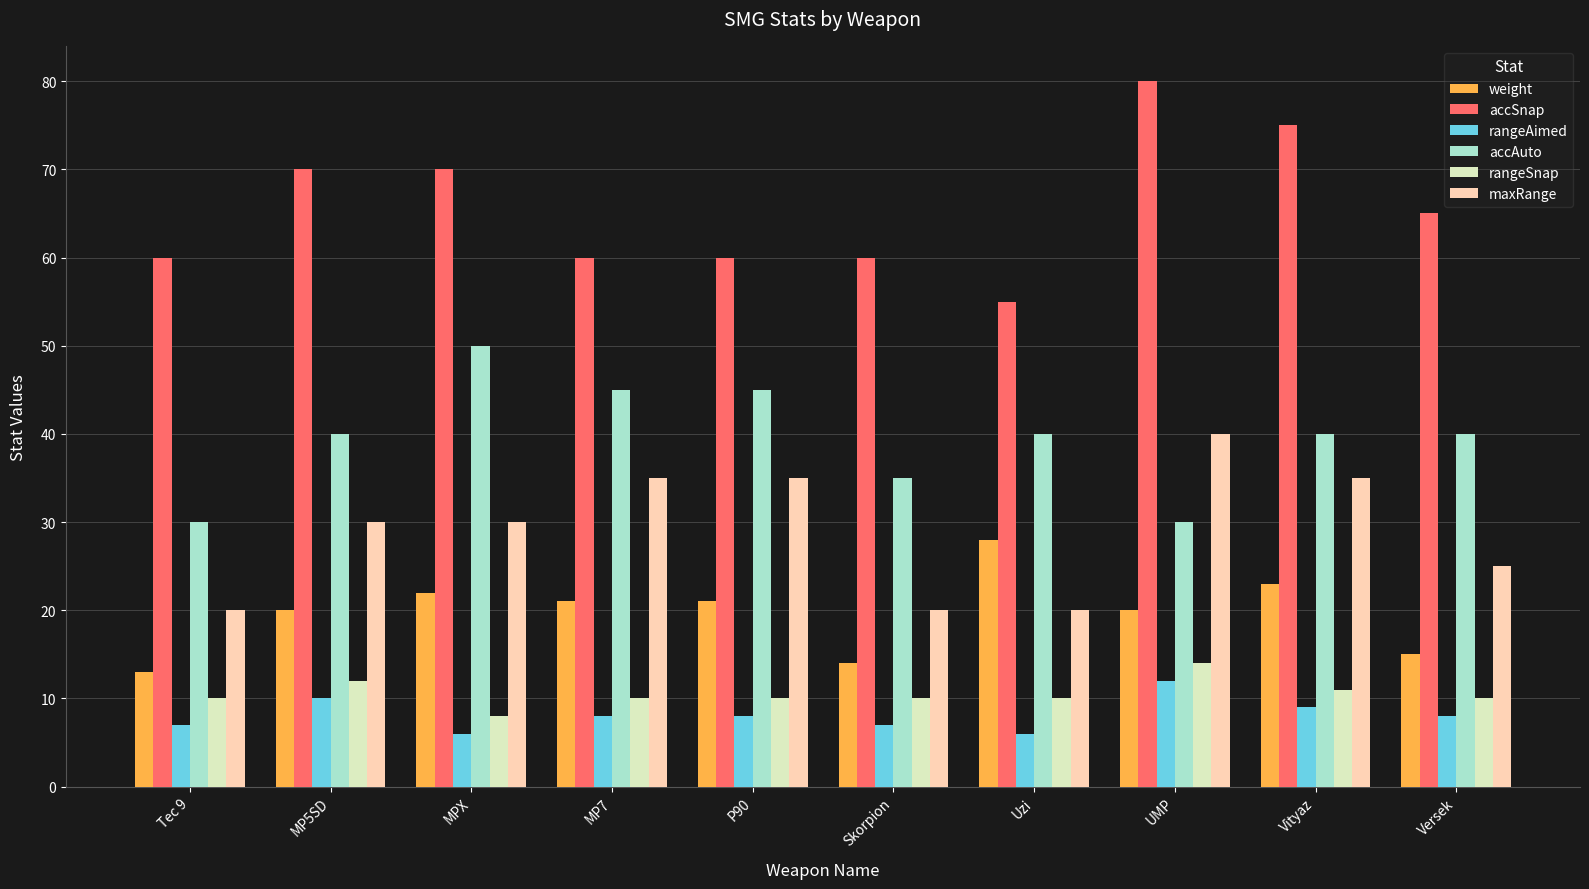

Reading left to right, transcribe all the data shown in this chart.

weight: 13	20	22	21	21	14	28	20	23	15
accSnap: 60	70	70	60	60	60	55	80	75	65
rangeAimed: 7	10	6	8	8	7	6	12	9	8
accAuto: 30	40	50	45	45	35	40	30	40	40
rangeSnap: 10	12	8	10	10	10	10	14	11	10
maxRange: 20	30	30	35	35	20	20	40	35	25